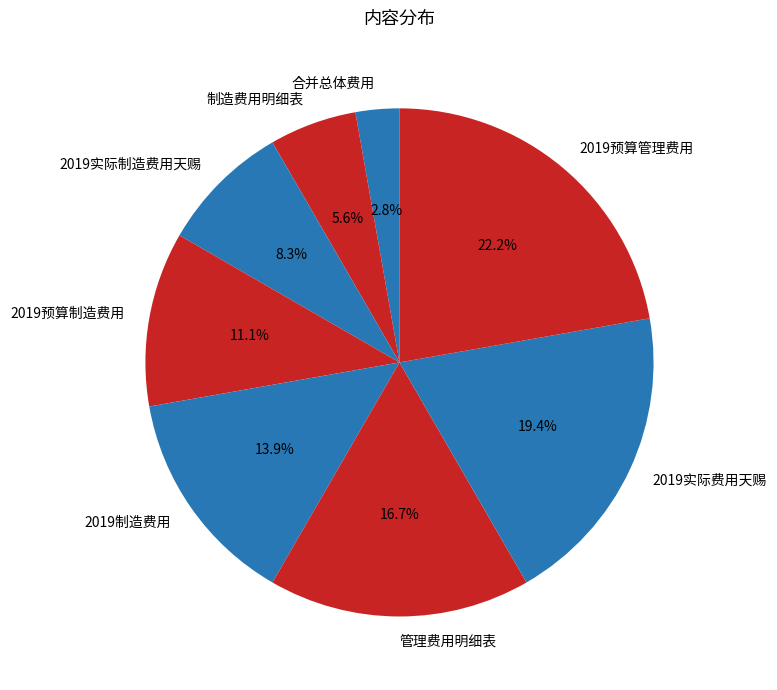

Is the sum of 2019实际制造费用天赐 and 2019预算管理费用 greater than half?

No